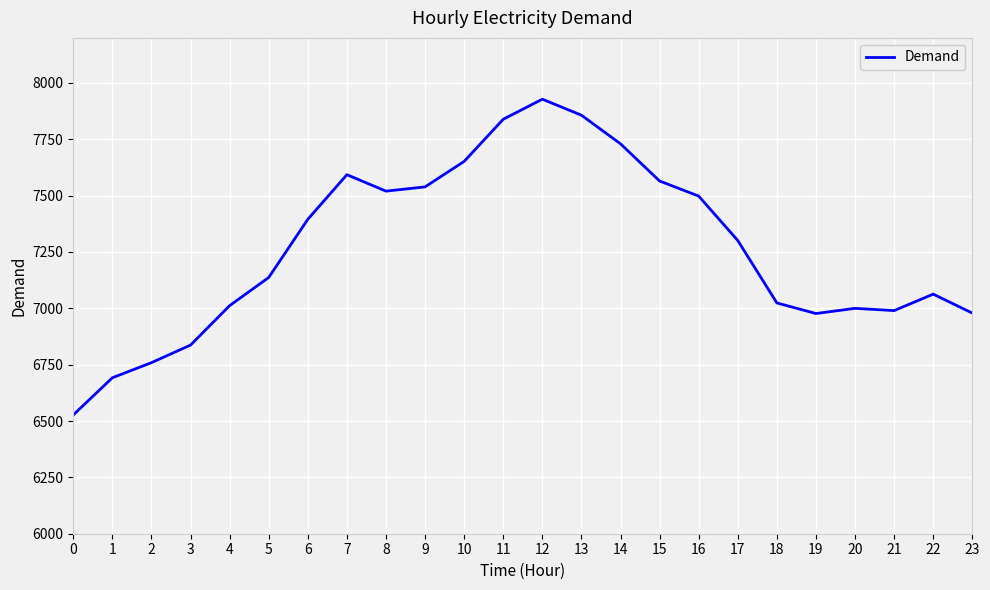

What is the change in value from 2 to 13?

+1098